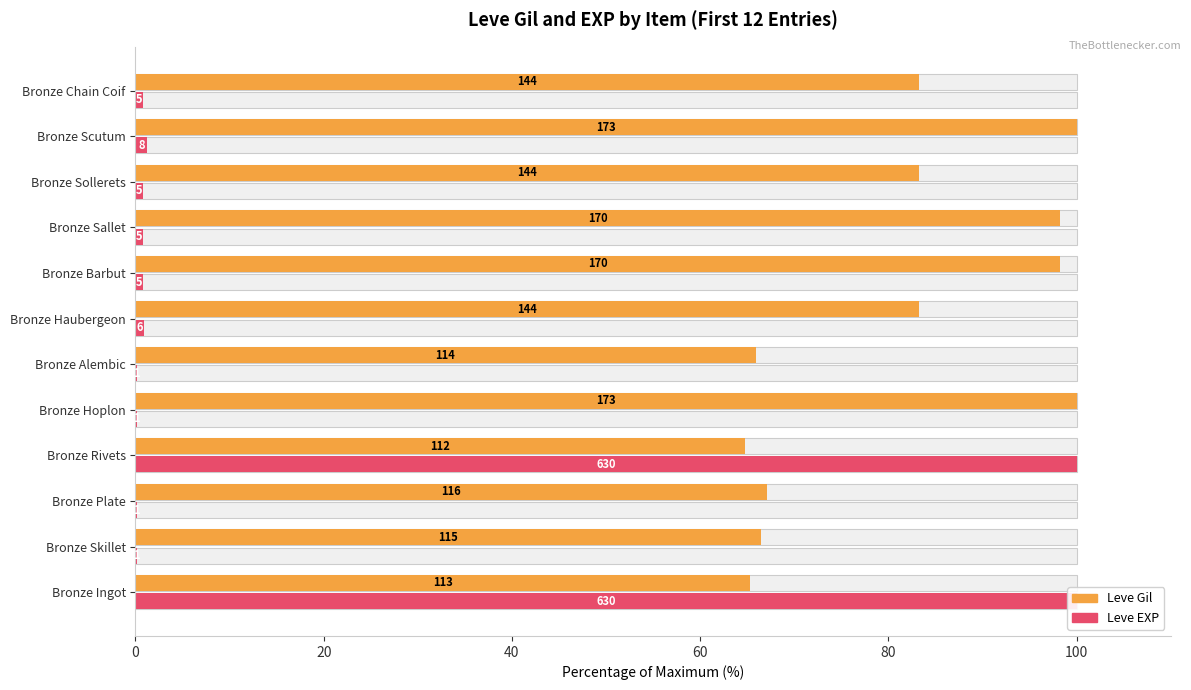

Which series has the largest range (max minus min)?

Leve EXP